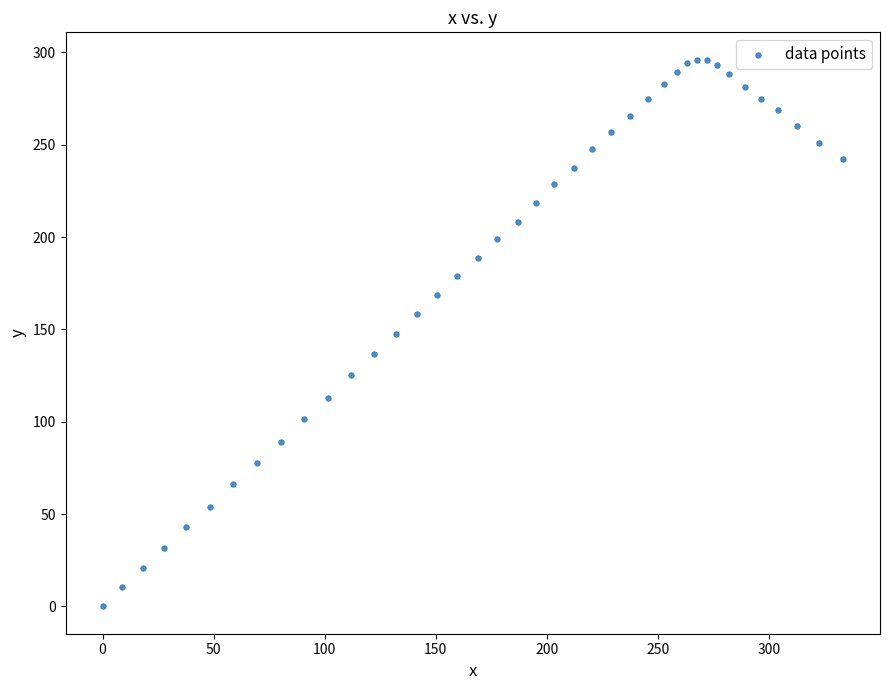

What is the range of Y values (max minus min)?

296.1